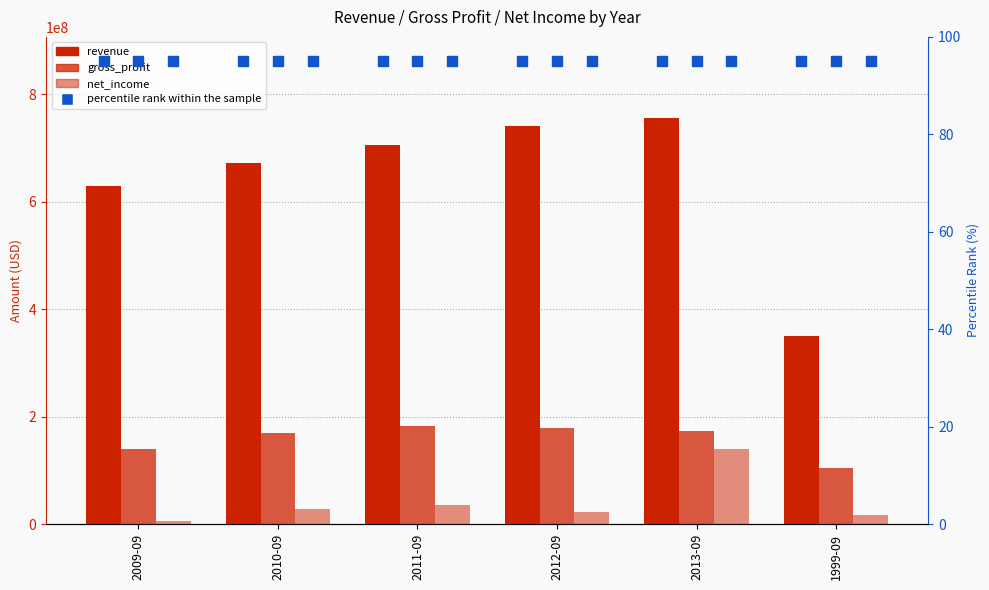

How many data points in net_income are less than 28094000?

3